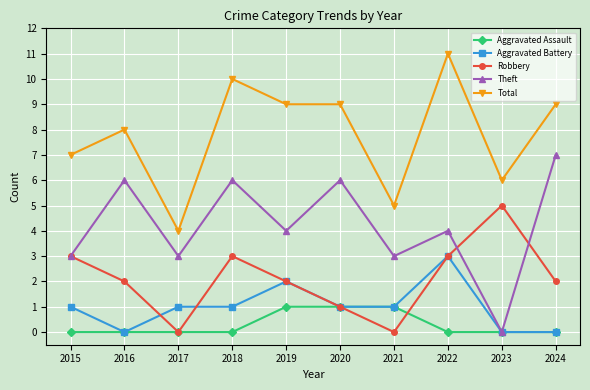

At which label does Total first exceed 9?

2018